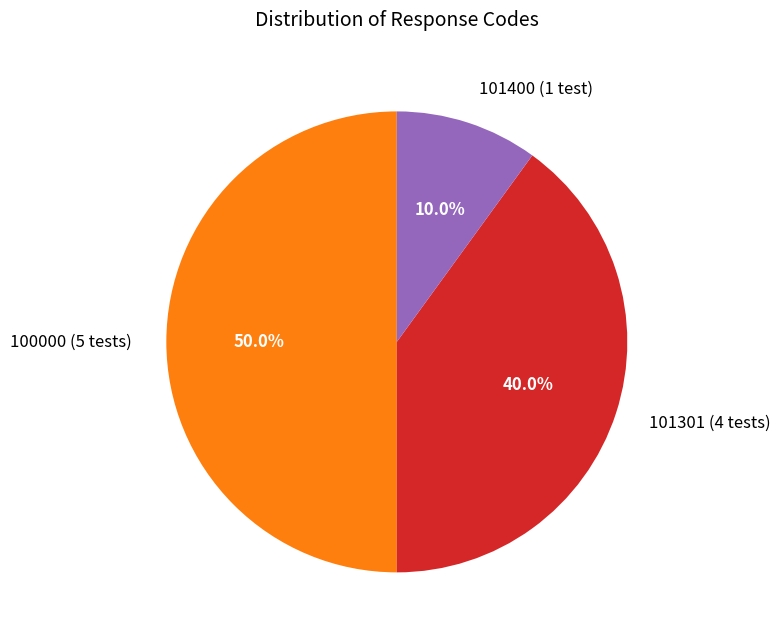

Rank the categories by value from lowest to highest.

101400 (1 test), 101301 (4 tests), 100000 (5 tests)